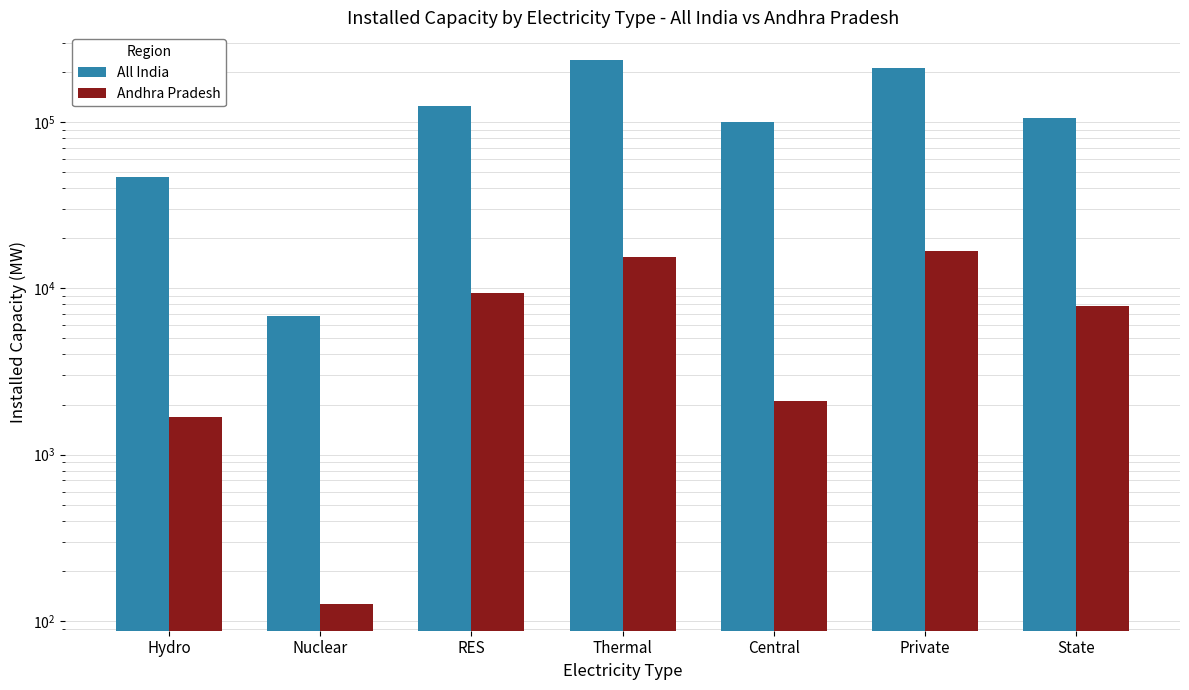

List the series in order of their overall mean, lowest first.

Andhra Pradesh, All India